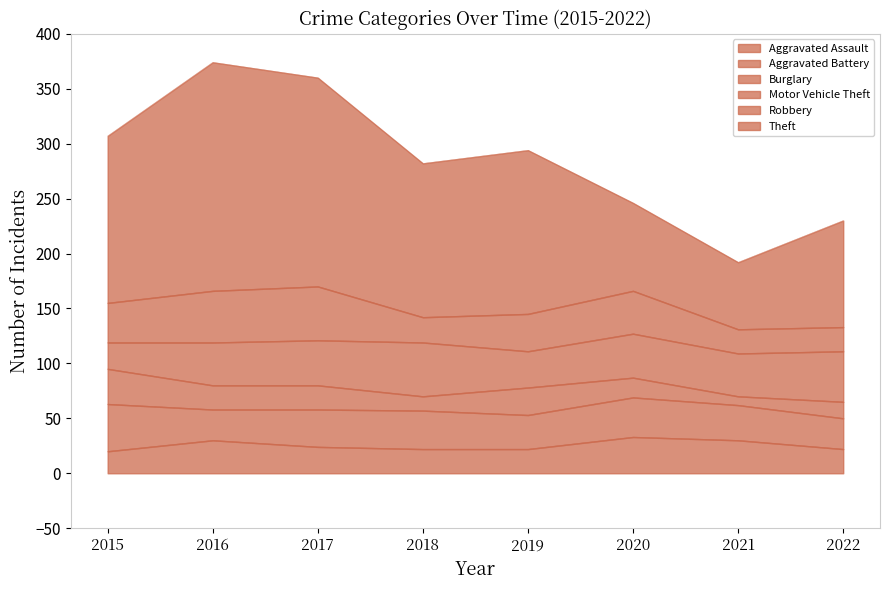

What is the value of the Motor Vehicle Theft point at the 4th from the left?

49